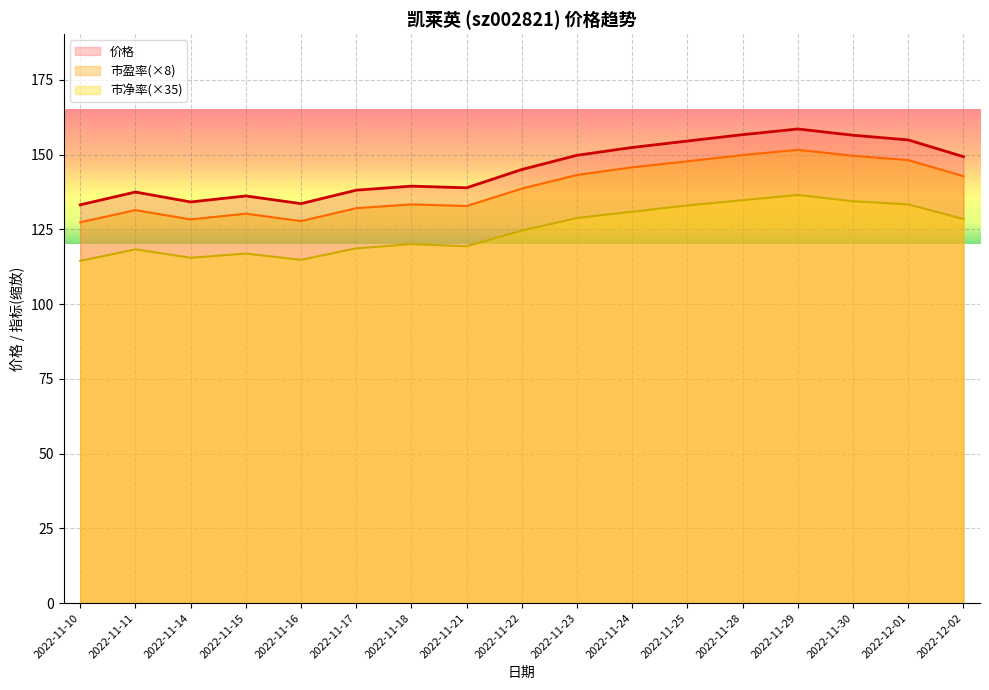

What is the sum of the 市净率 values at 2022-11-15 and 2022-11-30?

251.3